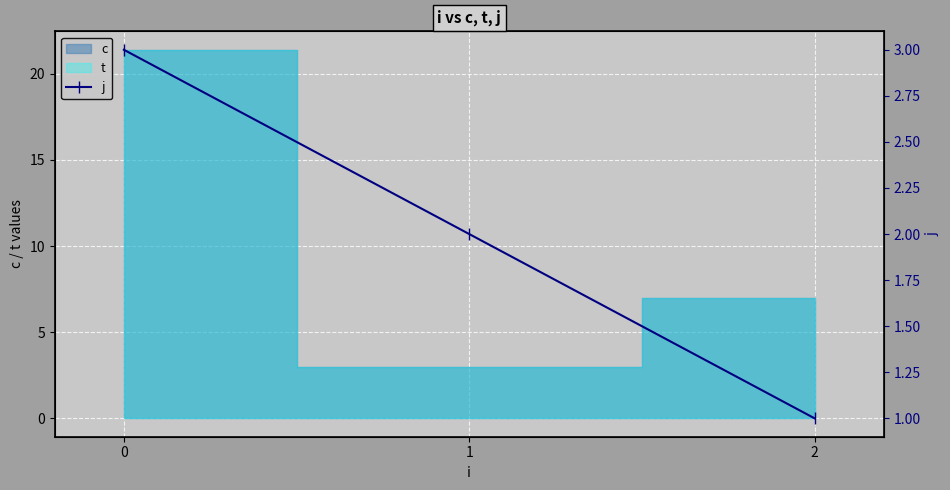

Reading right to left, extract all data points from this chart.

2=1	1=2	0=3